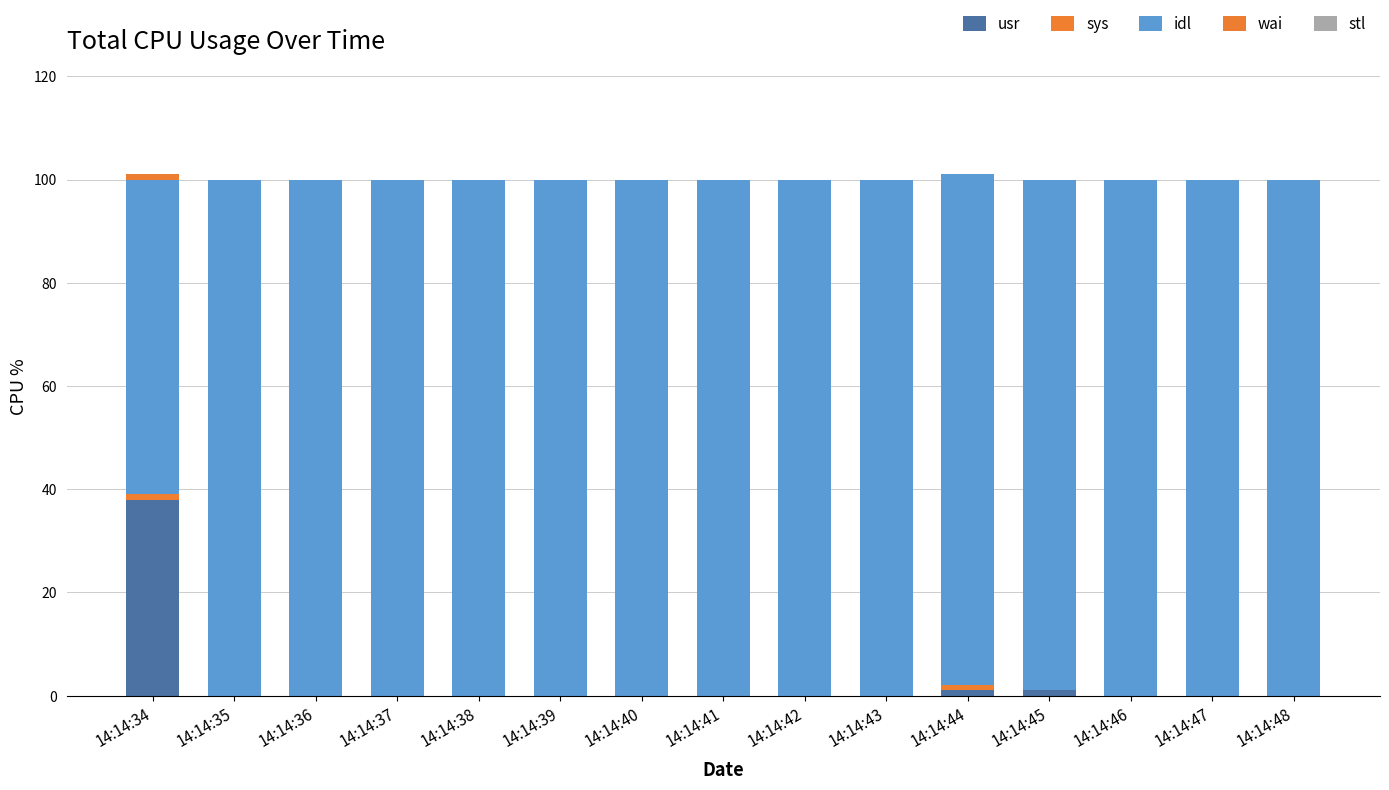

At which category is the sum across all series the highest?

14:14:34